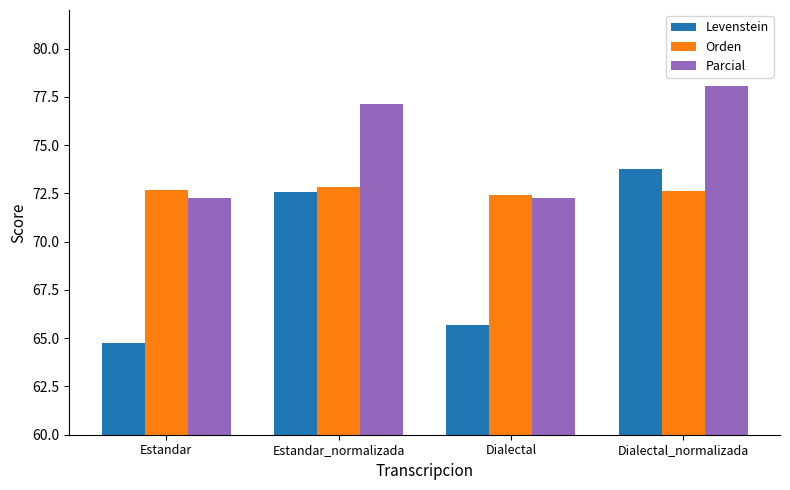

How many bars are there in total?

12